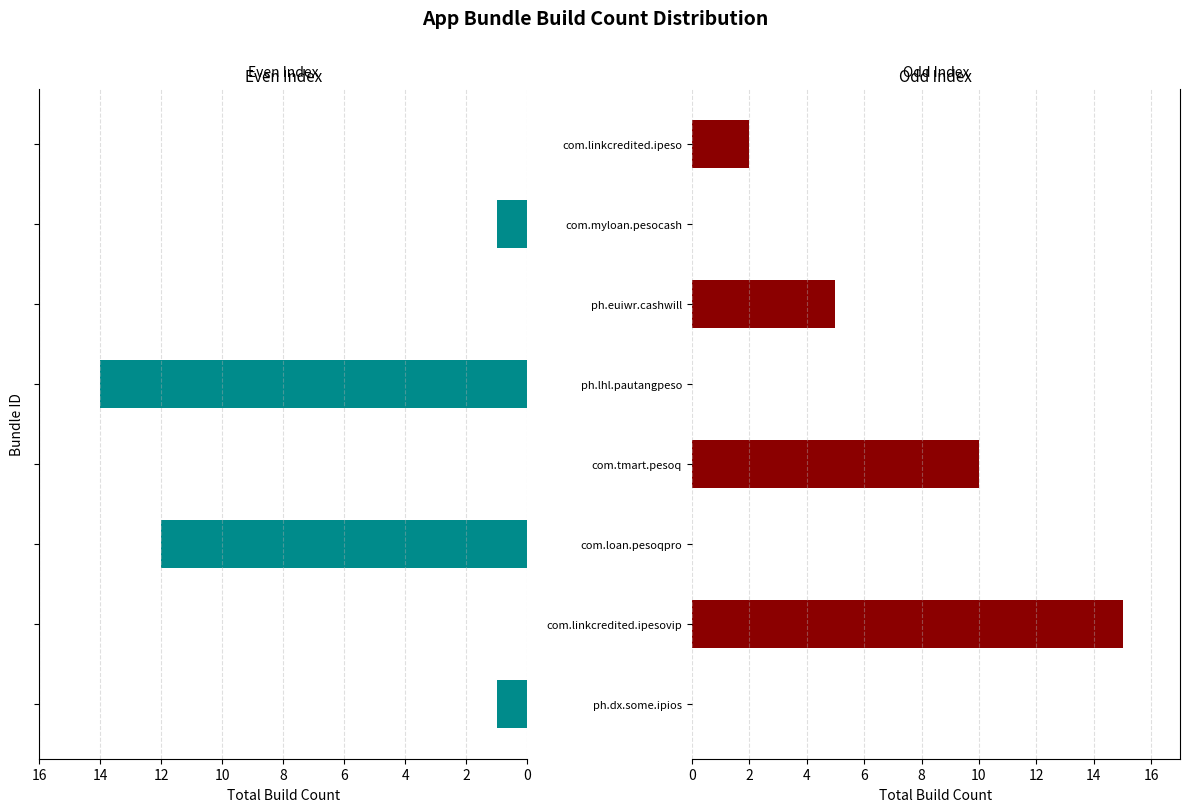

How many data points in Even Index Apps are less than 1?

4